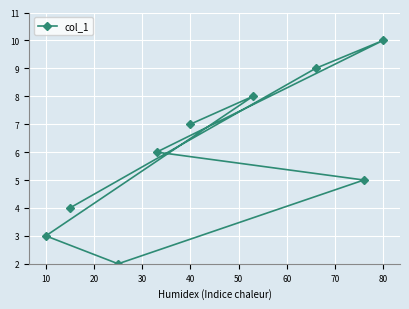

What is the sum of all values?

54